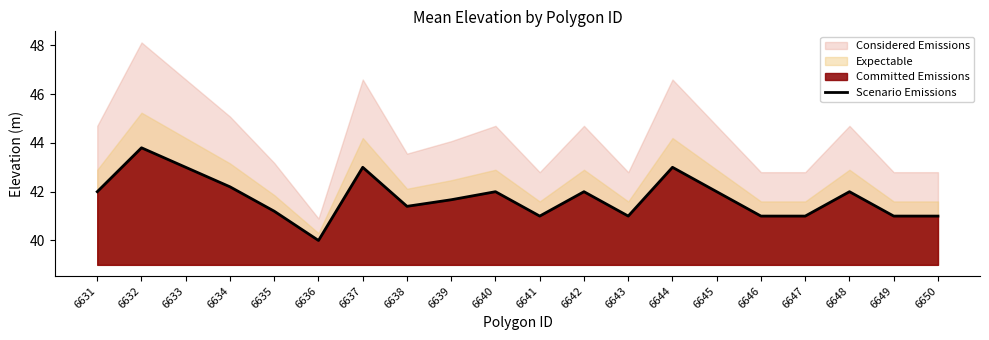

Where is the first local minimum?

6636